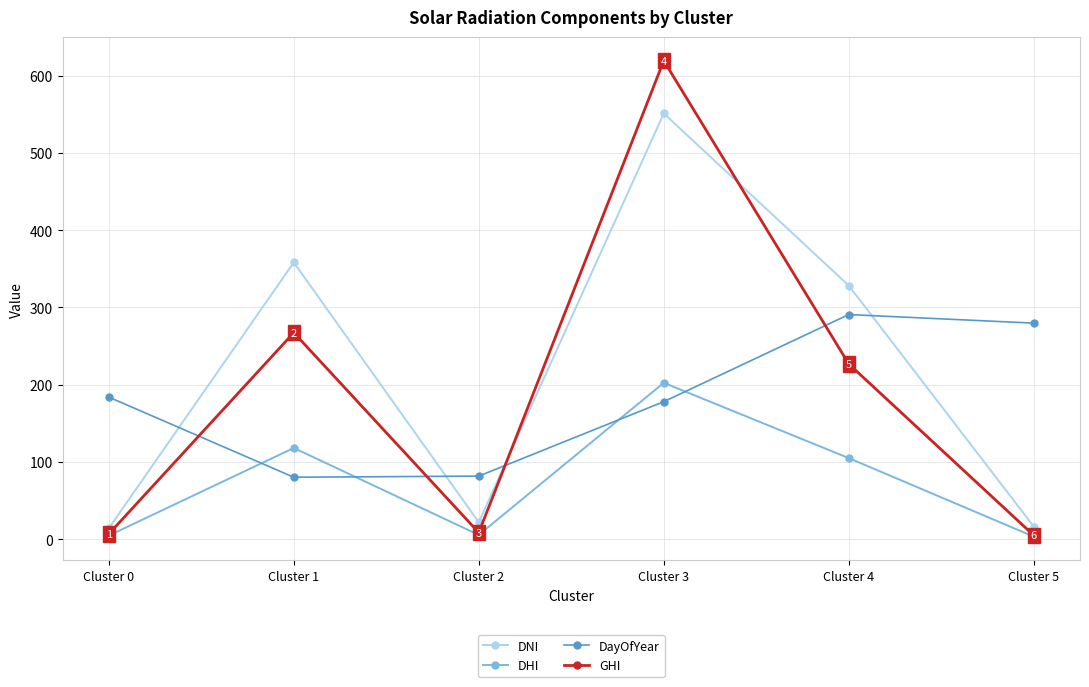

Which series has the largest range (max minus min)?

GHI